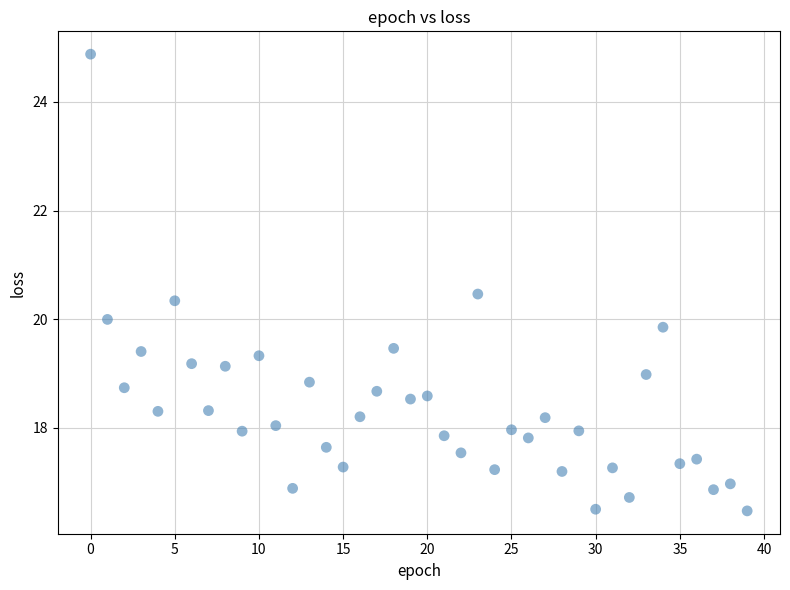

What is the range of Y values (max minus min)?

8.4